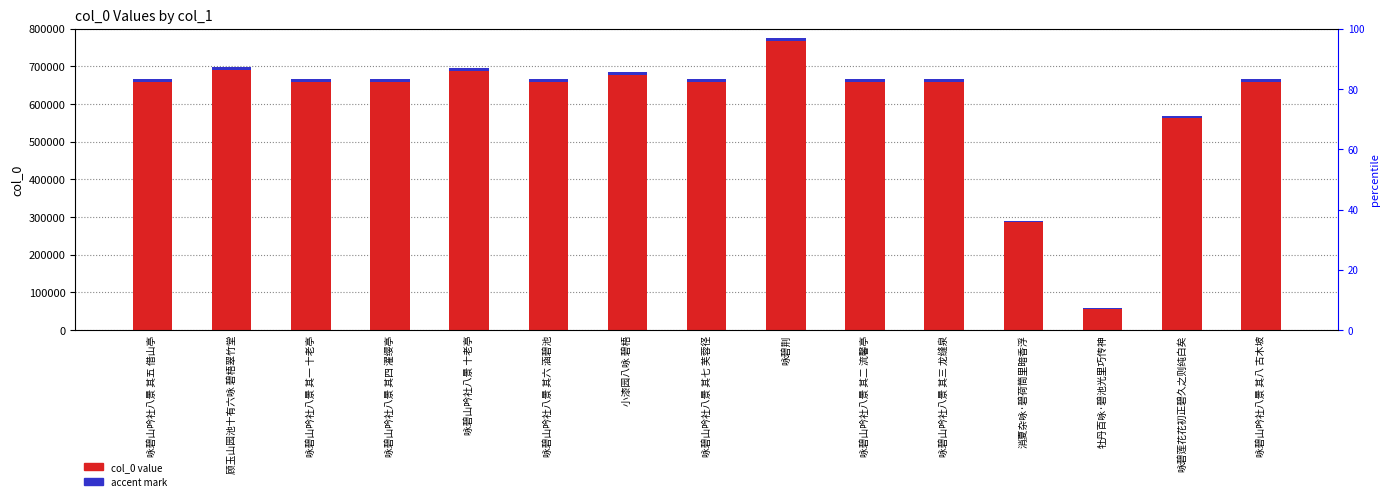

What is the label of the 13th bar from the right?

咏碧山吟社八景 其一 十老亭